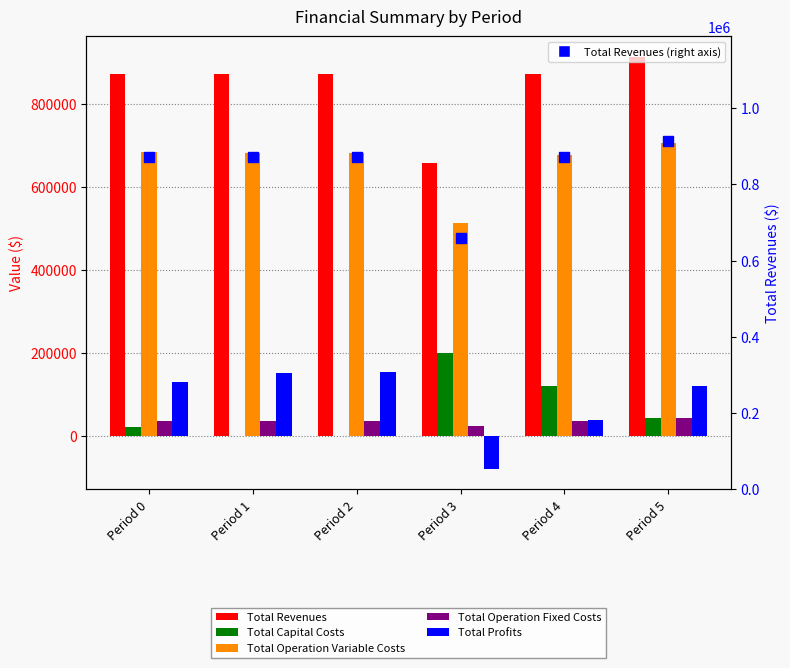

Reading right to left, transcribe all the data shown in this chart.

Total Revenues: Period 5=914015.6	Period 4=873031.1	Period 3=658556.7	Period 2=873031.1	Period 1=873031.1	Period 0=873031.1
Total Capital Costs: Period 5=42944.0	Period 4=120000.0	Period 3=200000.0	Period 2=0.0	Period 1=0.0	Period 0=20768.0
Total Operation Variable Costs: Period 5=707225.4	Period 4=677454.2	Period 3=512738.0	Period 2=681612.5	Period 1=683687.3	Period 0=685759.4
Total Operation Fixed Costs: Period 5=42251.4	Period 4=37214.8	Period 3=24604.5	Period 2=37214.8	Period 1=37214.8	Period 0=37214.8
Total Profits: Period 5=121594.7	Period 4=38362.1	Period 3=-78785.7	Period 2=154203.8	Period 1=152129.0	Period 0=129288.9